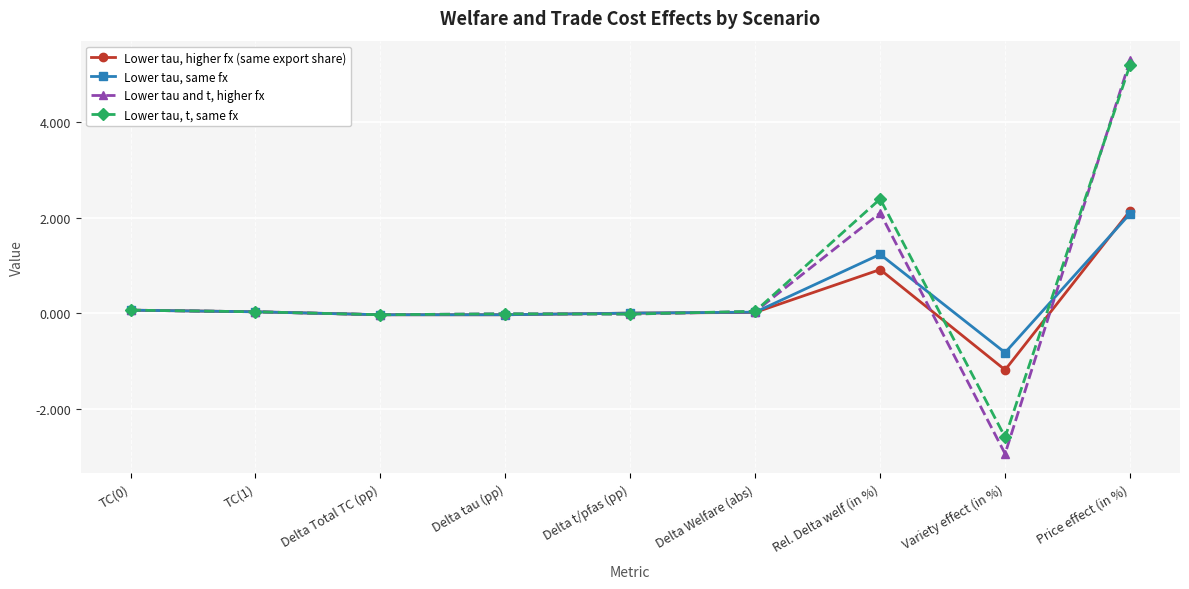

What is the lowest value of the Lower tau, higher fx (same export share) series?

-1.2